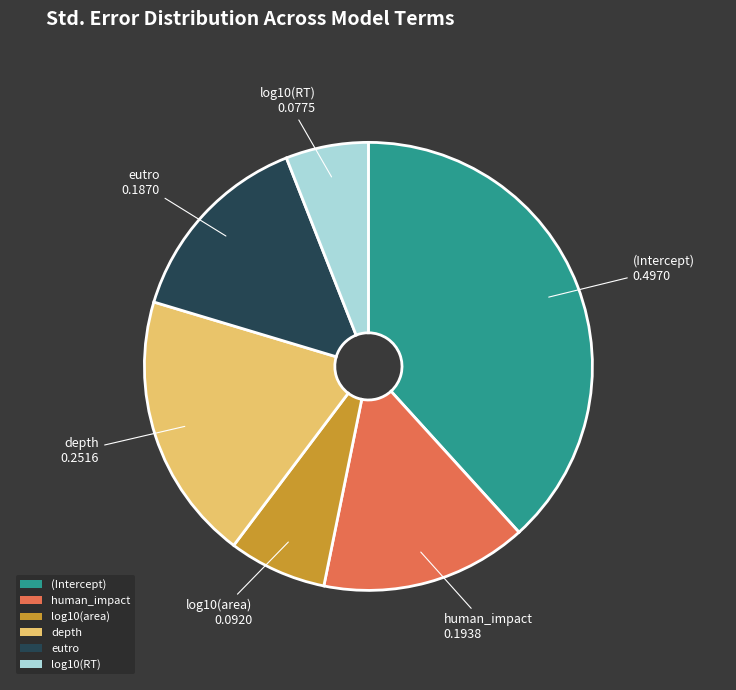

Do (Intercept) and depth together represent more than half of the pie?

Yes